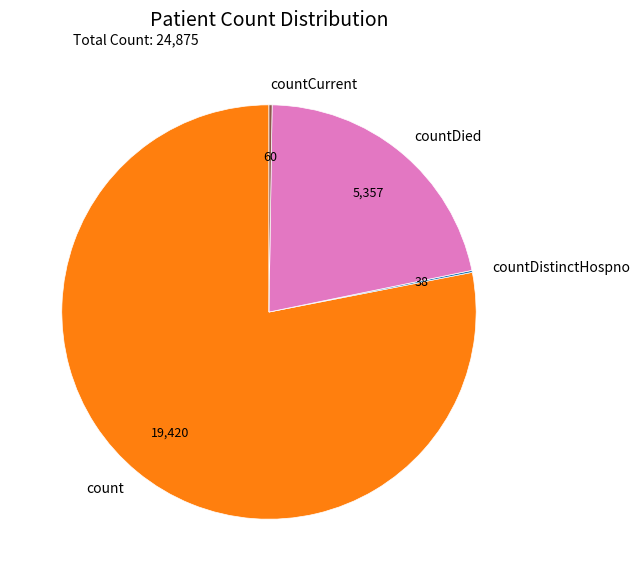

Which category accounts for the majority?

count